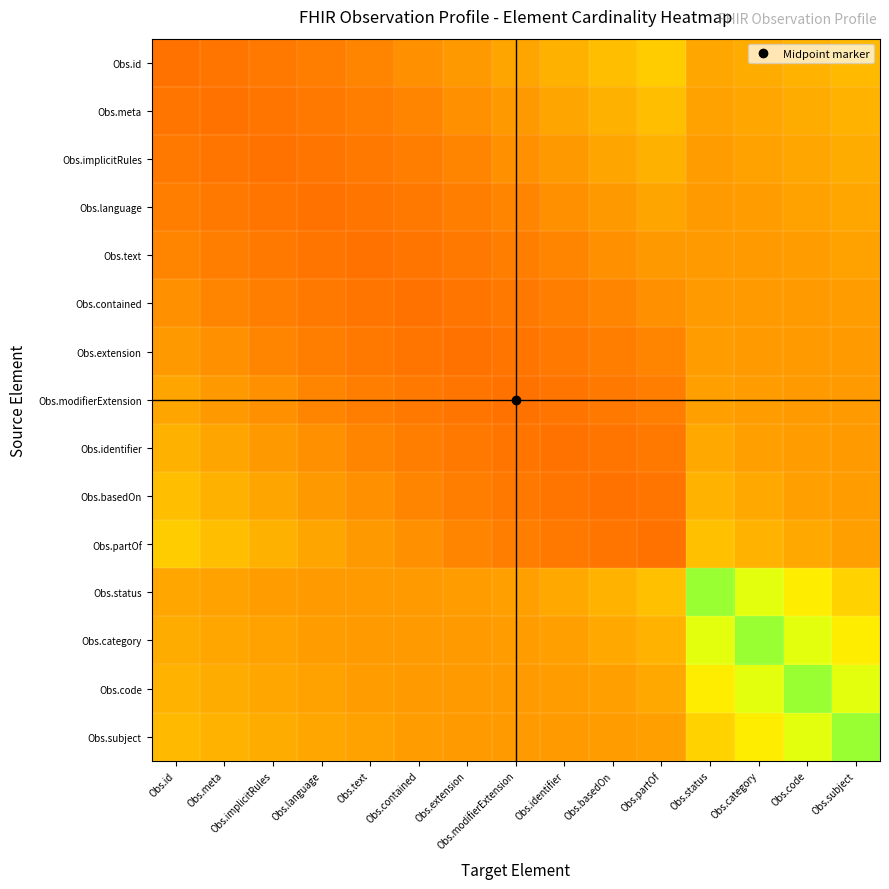

Reading left to right, what are all the values shown in this chart?

Obs.id: Obs.id=0.3	Obs.meta=0.3	Obs.implicitRules=0.3	Obs.language=0.3	Obs.text=0.4	Obs.contained=0.4	Obs.extension=0.4	Obs.modifierExtension=0.4	Obs.identifier=0.5	Obs.basedOn=0.5	Obs.partOf=0.5	Obs.status=0.4	Obs.category=0.5	Obs.code=0.5	Obs.subject=0.5
Obs.meta: Obs.id=0.3	Obs.meta=0.3	Obs.implicitRules=0.3	Obs.language=0.3	Obs.text=0.3	Obs.contained=0.4	Obs.extension=0.4	Obs.modifierExtension=0.4	Obs.identifier=0.4	Obs.basedOn=0.5	Obs.partOf=0.5	Obs.status=0.4	Obs.category=0.4	Obs.code=0.5	Obs.subject=0.5
Obs.implicitRules: Obs.id=0.3	Obs.meta=0.3	Obs.implicitRules=0.3	Obs.language=0.3	Obs.text=0.3	Obs.contained=0.3	Obs.extension=0.4	Obs.modifierExtension=0.4	Obs.identifier=0.4	Obs.basedOn=0.4	Obs.partOf=0.5	Obs.status=0.4	Obs.category=0.4	Obs.code=0.4	Obs.subject=0.5
Obs.language: Obs.id=0.3	Obs.meta=0.3	Obs.implicitRules=0.3	Obs.language=0.3	Obs.text=0.3	Obs.contained=0.3	Obs.extension=0.3	Obs.modifierExtension=0.4	Obs.identifier=0.4	Obs.basedOn=0.4	Obs.partOf=0.4	Obs.status=0.4	Obs.category=0.4	Obs.code=0.4	Obs.subject=0.4
Obs.text: Obs.id=0.4	Obs.meta=0.3	Obs.implicitRules=0.3	Obs.language=0.3	Obs.text=0.3	Obs.contained=0.3	Obs.extension=0.3	Obs.modifierExtension=0.3	Obs.identifier=0.4	Obs.basedOn=0.4	Obs.partOf=0.4	Obs.status=0.4	Obs.category=0.4	Obs.code=0.4	Obs.subject=0.4
Obs.contained: Obs.id=0.4	Obs.meta=0.4	Obs.implicitRules=0.3	Obs.language=0.3	Obs.text=0.3	Obs.contained=0.3	Obs.extension=0.3	Obs.modifierExtension=0.3	Obs.identifier=0.3	Obs.basedOn=0.4	Obs.partOf=0.4	Obs.status=0.4	Obs.category=0.4	Obs.code=0.4	Obs.subject=0.4
Obs.extension: Obs.id=0.4	Obs.meta=0.4	Obs.implicitRules=0.4	Obs.language=0.3	Obs.text=0.3	Obs.contained=0.3	Obs.extension=0.3	Obs.modifierExtension=0.3	Obs.identifier=0.3	Obs.basedOn=0.3	Obs.partOf=0.4	Obs.status=0.4	Obs.category=0.4	Obs.code=0.4	Obs.subject=0.4
Obs.modifierExtension: Obs.id=0.4	Obs.meta=0.4	Obs.implicitRules=0.4	Obs.language=0.4	Obs.text=0.3	Obs.contained=0.3	Obs.extension=0.3	Obs.modifierExtension=0.3	Obs.identifier=0.3	Obs.basedOn=0.3	Obs.partOf=0.3	Obs.status=0.4	Obs.category=0.4	Obs.code=0.4	Obs.subject=0.4
Obs.identifier: Obs.id=0.5	Obs.meta=0.4	Obs.implicitRules=0.4	Obs.language=0.4	Obs.text=0.4	Obs.contained=0.3	Obs.extension=0.3	Obs.modifierExtension=0.3	Obs.identifier=0.3	Obs.basedOn=0.3	Obs.partOf=0.3	Obs.status=0.4	Obs.category=0.4	Obs.code=0.4	Obs.subject=0.4
Obs.basedOn: Obs.id=0.5	Obs.meta=0.5	Obs.implicitRules=0.4	Obs.language=0.4	Obs.text=0.4	Obs.contained=0.4	Obs.extension=0.3	Obs.modifierExtension=0.3	Obs.identifier=0.3	Obs.basedOn=0.3	Obs.partOf=0.3	Obs.status=0.5	Obs.category=0.4	Obs.code=0.4	Obs.subject=0.4
Obs.partOf: Obs.id=0.5	Obs.meta=0.5	Obs.implicitRules=0.5	Obs.language=0.4	Obs.text=0.4	Obs.contained=0.4	Obs.extension=0.4	Obs.modifierExtension=0.3	Obs.identifier=0.3	Obs.basedOn=0.3	Obs.partOf=0.3	Obs.status=0.5	Obs.category=0.5	Obs.code=0.4	Obs.subject=0.4
Obs.status: Obs.id=0.4	Obs.meta=0.4	Obs.implicitRules=0.4	Obs.language=0.4	Obs.text=0.4	Obs.contained=0.4	Obs.extension=0.4	Obs.modifierExtension=0.4	Obs.identifier=0.4	Obs.basedOn=0.5	Obs.partOf=0.5	Obs.status=0.8	Obs.category=0.7	Obs.code=0.6	Obs.subject=0.6
Obs.category: Obs.id=0.5	Obs.meta=0.4	Obs.implicitRules=0.4	Obs.language=0.4	Obs.text=0.4	Obs.contained=0.4	Obs.extension=0.4	Obs.modifierExtension=0.4	Obs.identifier=0.4	Obs.basedOn=0.4	Obs.partOf=0.5	Obs.status=0.7	Obs.category=0.8	Obs.code=0.7	Obs.subject=0.6
Obs.code: Obs.id=0.5	Obs.meta=0.5	Obs.implicitRules=0.4	Obs.language=0.4	Obs.text=0.4	Obs.contained=0.4	Obs.extension=0.4	Obs.modifierExtension=0.4	Obs.identifier=0.4	Obs.basedOn=0.4	Obs.partOf=0.4	Obs.status=0.6	Obs.category=0.7	Obs.code=0.8	Obs.subject=0.7
Obs.subject: Obs.id=0.5	Obs.meta=0.5	Obs.implicitRules=0.5	Obs.language=0.4	Obs.text=0.4	Obs.contained=0.4	Obs.extension=0.4	Obs.modifierExtension=0.4	Obs.identifier=0.4	Obs.basedOn=0.4	Obs.partOf=0.4	Obs.status=0.6	Obs.category=0.6	Obs.code=0.7	Obs.subject=0.8